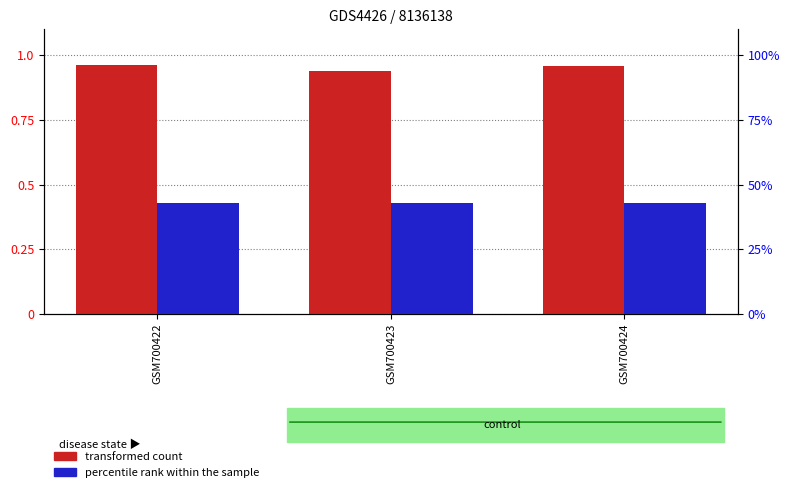

Is the value of percentile rank within the sample at GSM700422 greater than the value of transformed count at GSM700423?

No